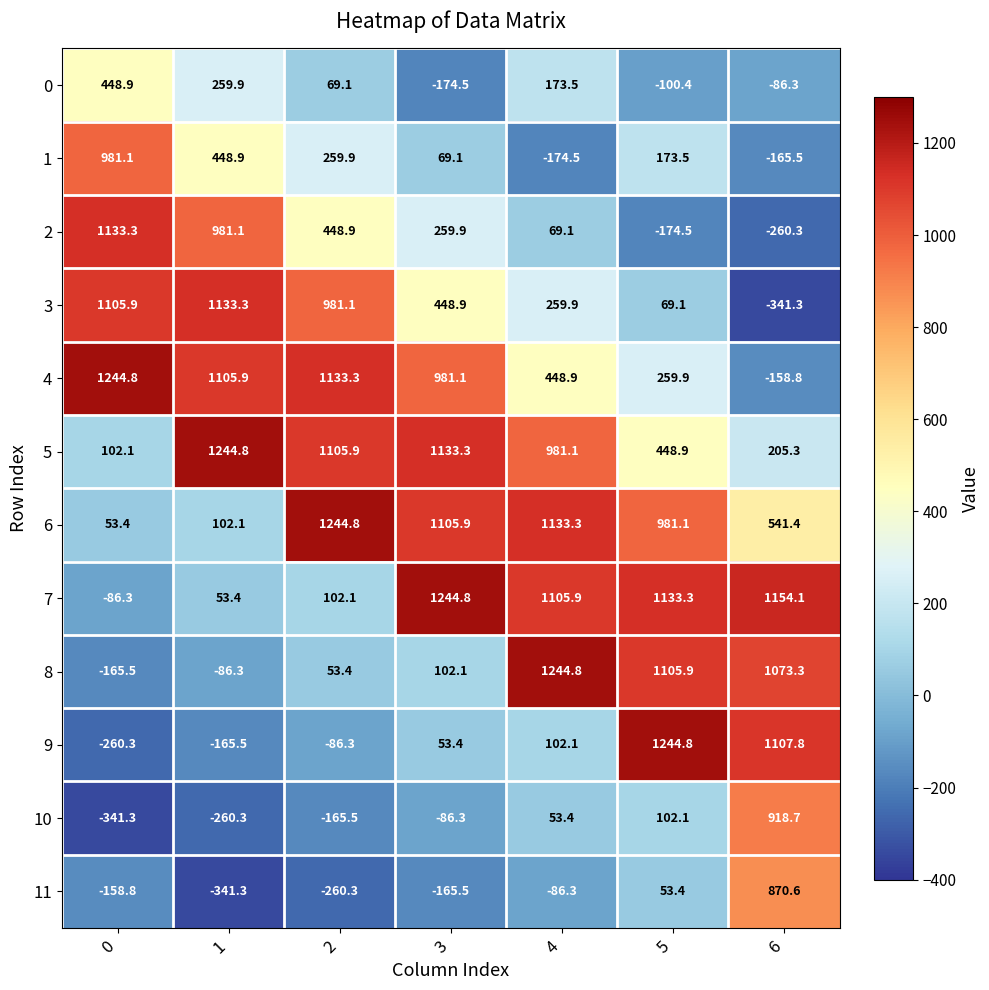

Where is 0 nearest to the value 137?

4